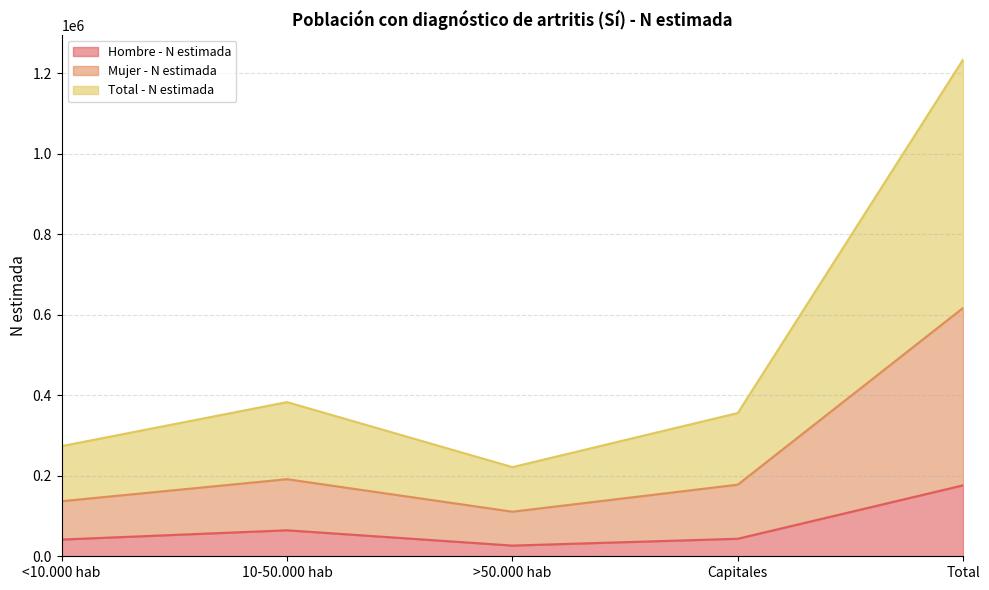

What is the difference between the second highest and minimum values in the Hombre - N estimada series?

37960